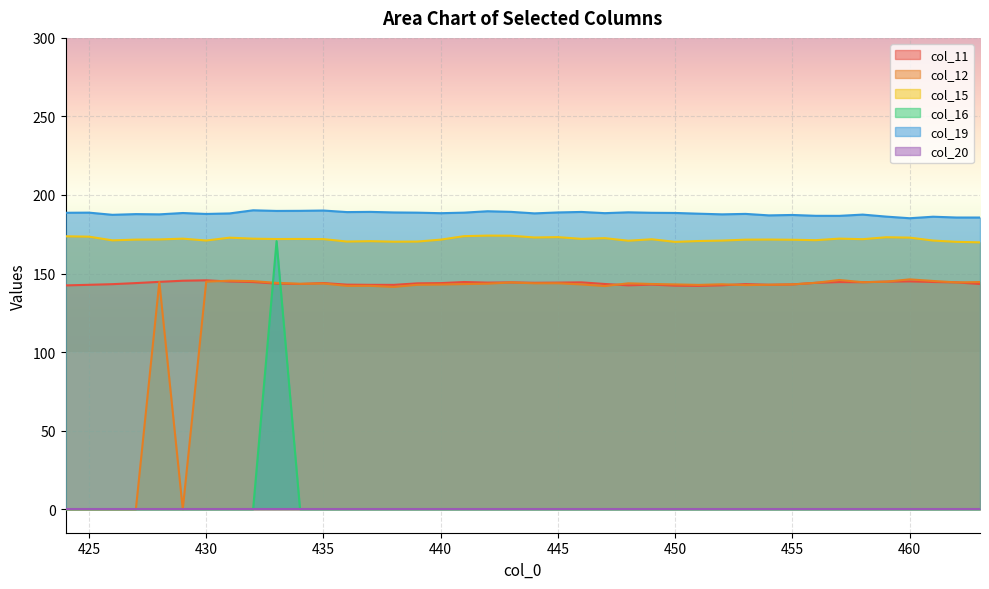

What is the sum of all col_11 values?

5750.5